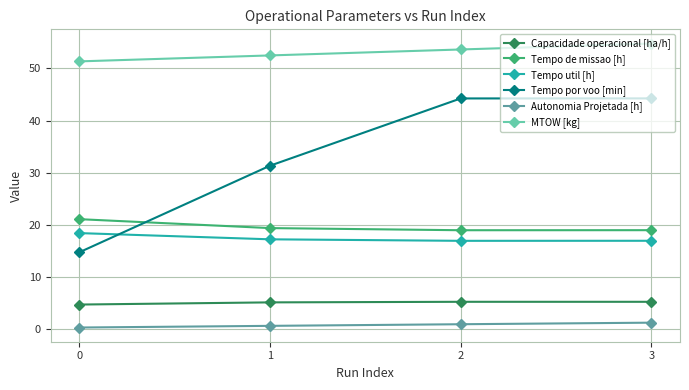

Which category has the highest value across all series?

3